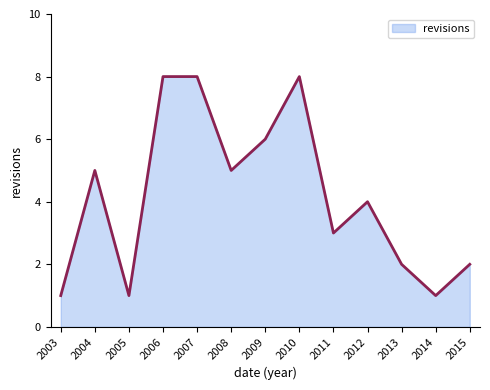

What is the maximum value shown in the chart?

8